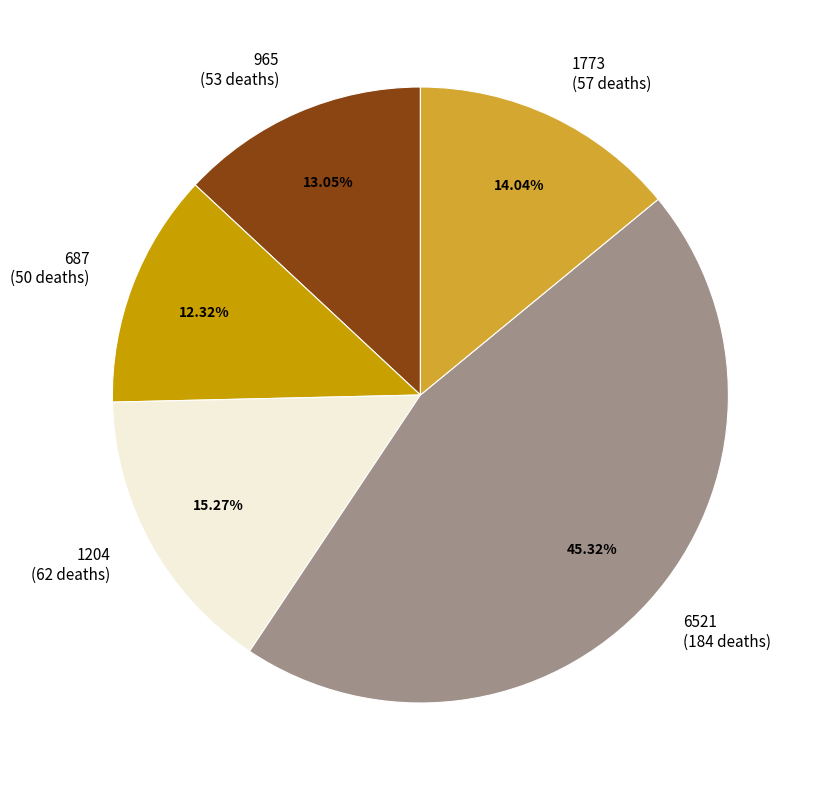

To the nearest percent, what is the difference between the 1204 and 1773 slice percentages?

1%